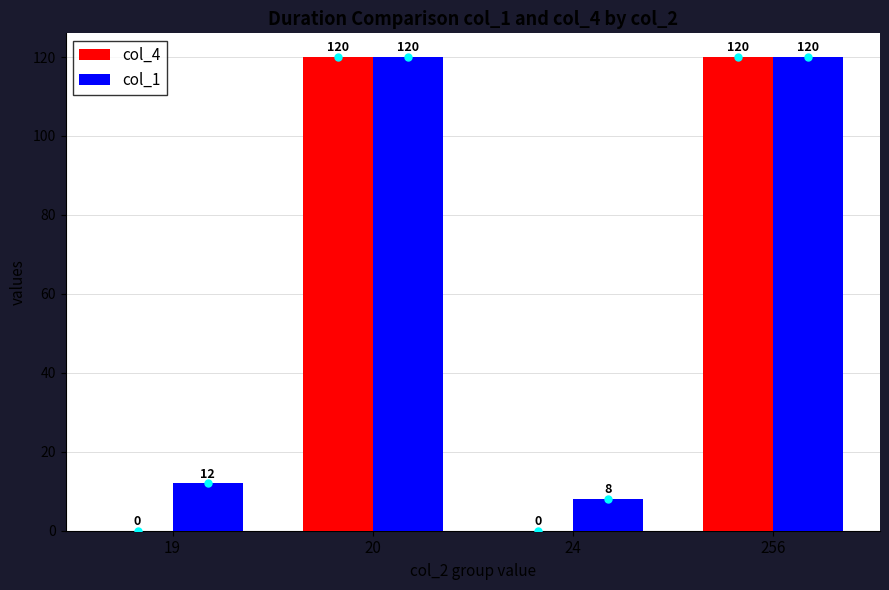

Is it true that col_1 equals 120 at 20?

True